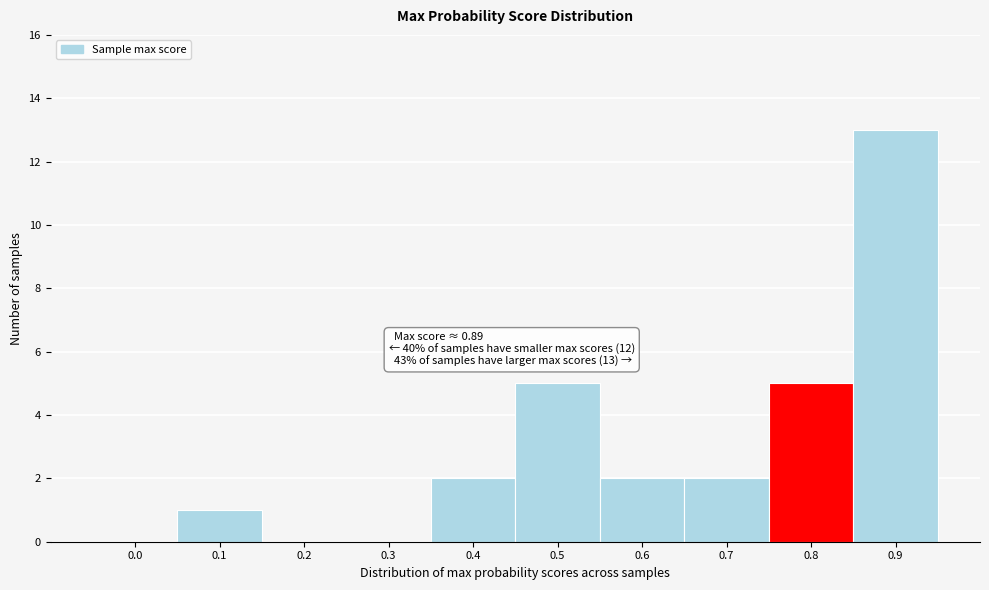

Reading left to right, transcribe all the data shown in this chart.

0.0=0	0.1=1	0.2=0	0.3=0	0.4=2	0.5=5	0.6=2	0.7=2	0.8=5	0.9=13